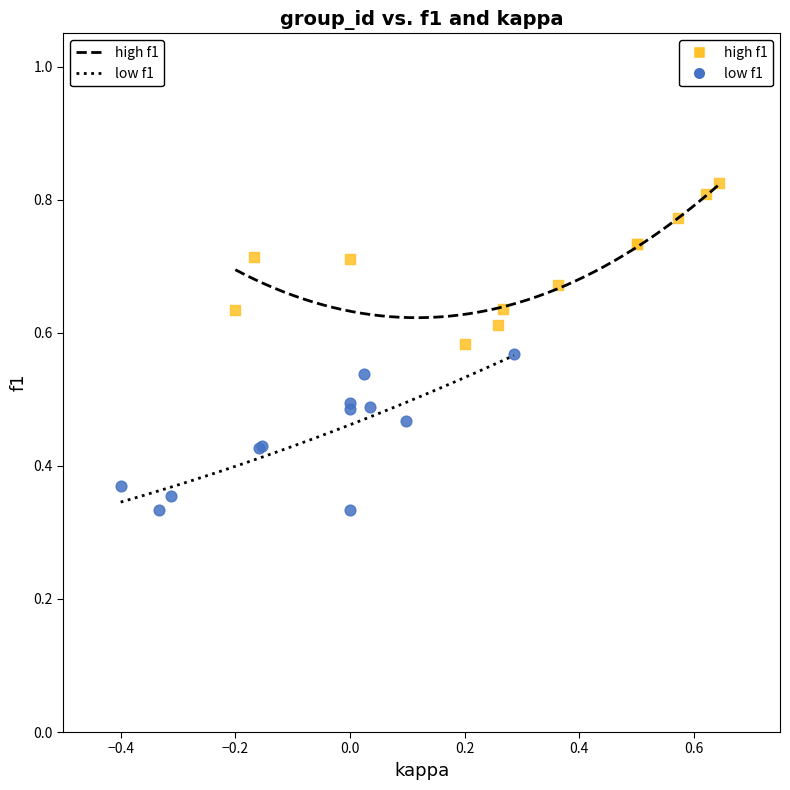

Which series contains the lowest Y value?

low f1